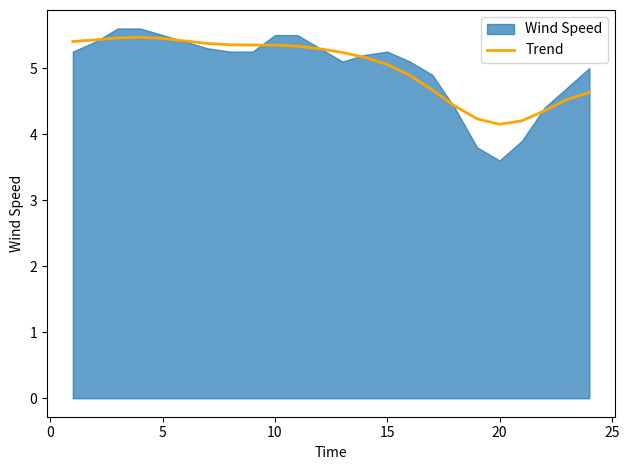

What is the minimum value for Trend?

4.1